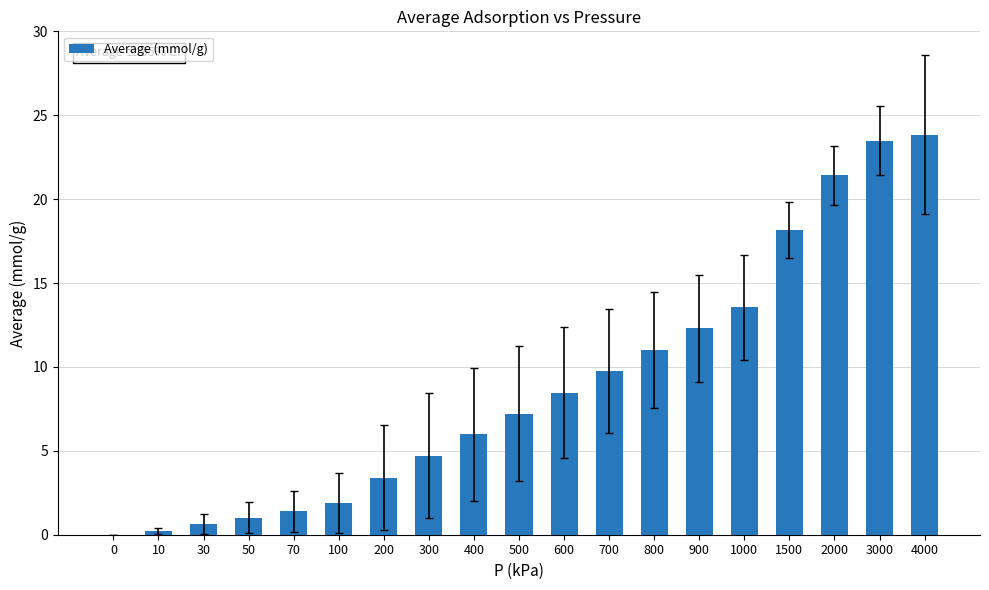

Reading left to right, what are all the values shown in this chart?

0.0	0.2	0.6	1.0	1.4	1.9	3.4	4.7	6.0	7.2	8.5	9.7	11.0	12.3	13.5	18.2	21.4	23.5	23.8